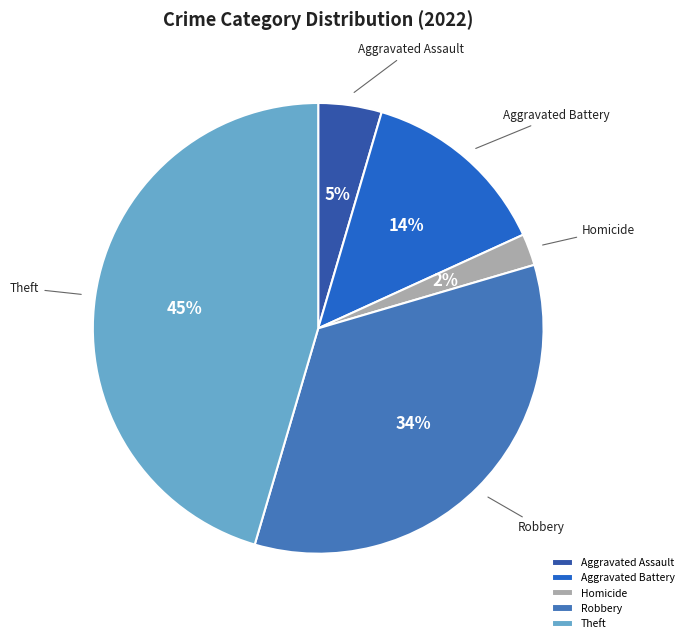

Do Theft and Robbery together represent more than half of the pie?

Yes